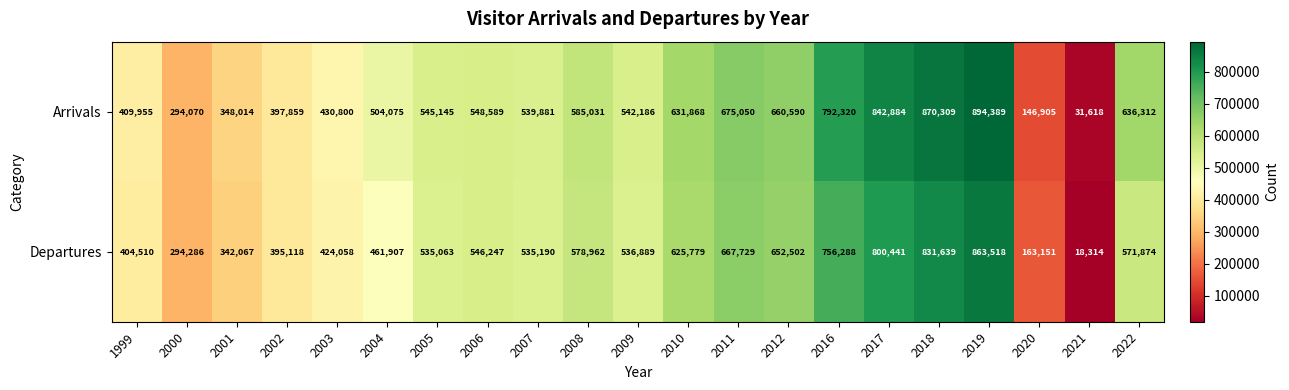

Rank the series at 2011 from highest to lowest value.

Arrivals, Departures